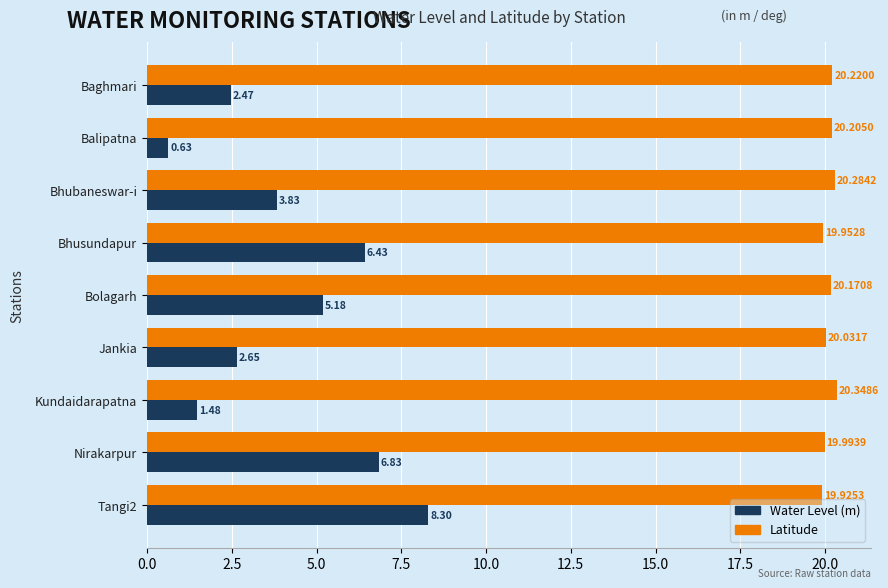

Rank the categories by Water Level (m) value from lowest to highest.

Balipatna, Kundaidarapatna, Baghmari, Jankia, Bhubaneswar-i, Bolagarh, Bhusundapur, Nirakarpur, Tangi2